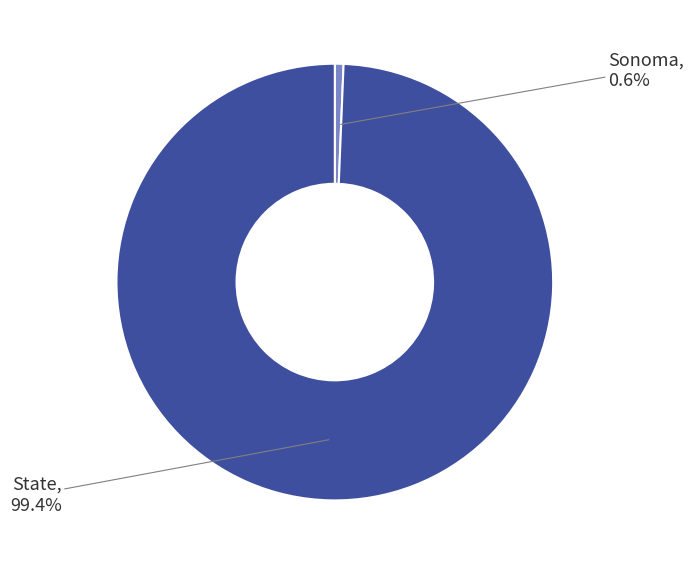

Which slice is the largest?

State